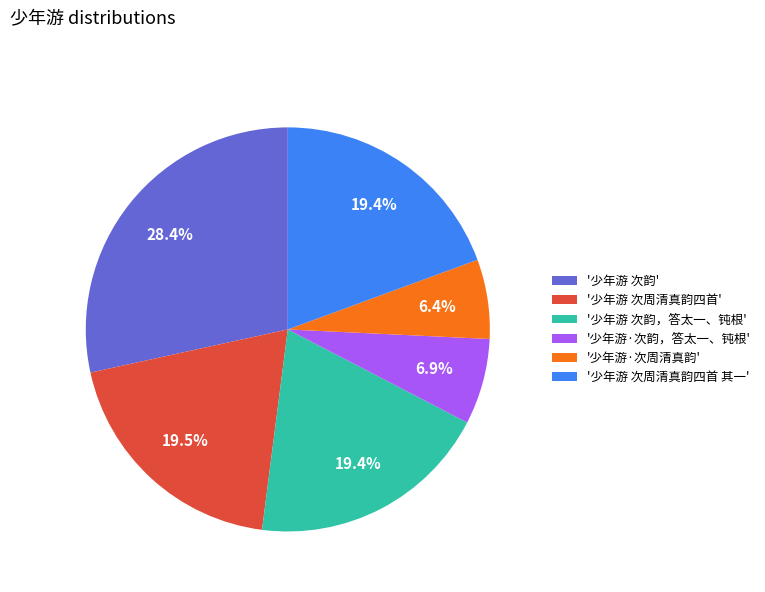

Does '少年游 次韵' account for over 50% of the chart?

No